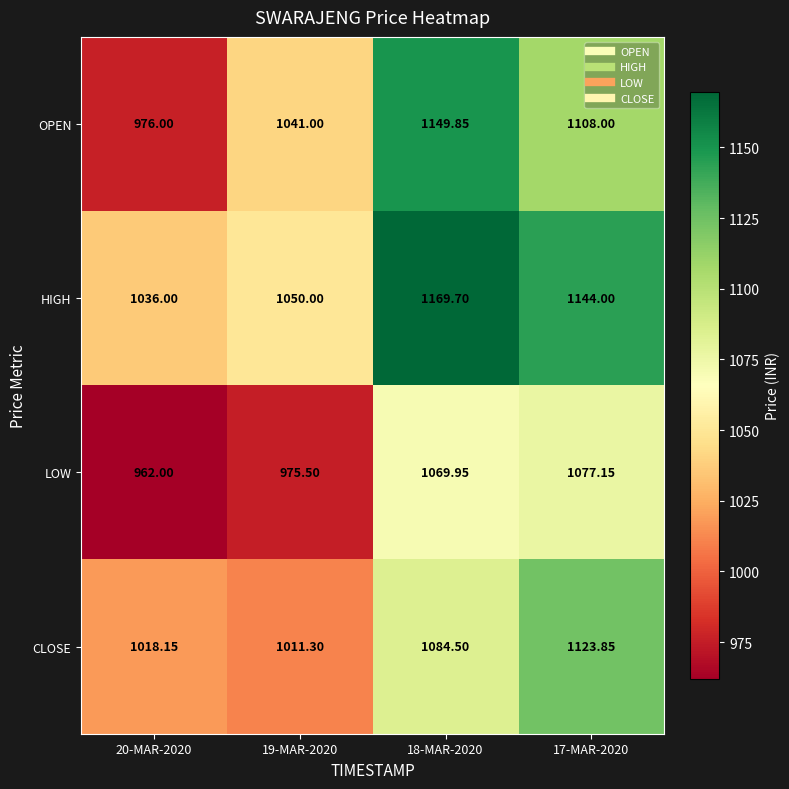

Which series has the widest spread of values?

OPEN